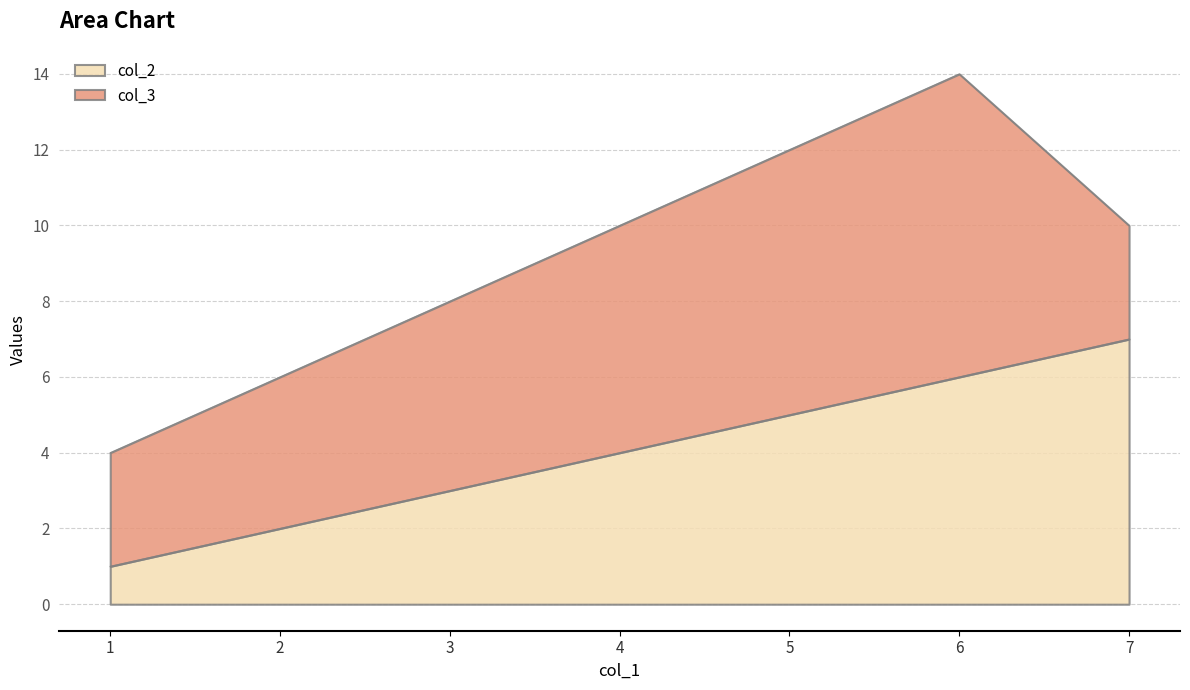

What is the change in value from 2 to 7?

+5